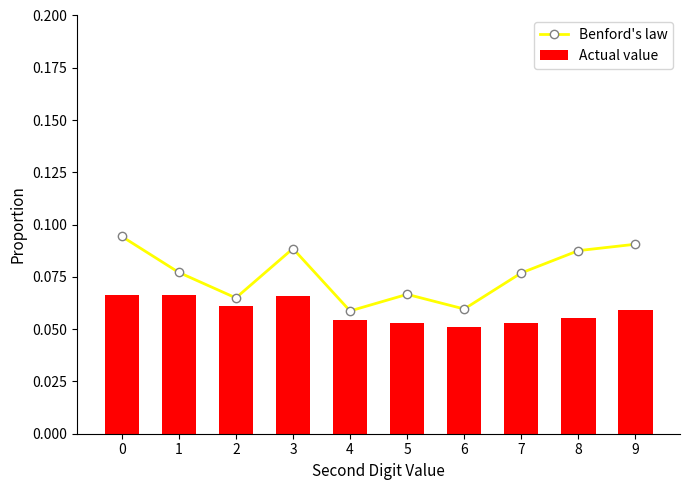

Reading right to left, list all the values displayed in this chart.

Benford's law: 0.1	0.1	0.1	0.1	0.1	0.1	0.1	0.1	0.1	0.1
Actual value: 0.1	0.1	0.1	0.1	0.1	0.1	0.1	0.1	0.1	0.1